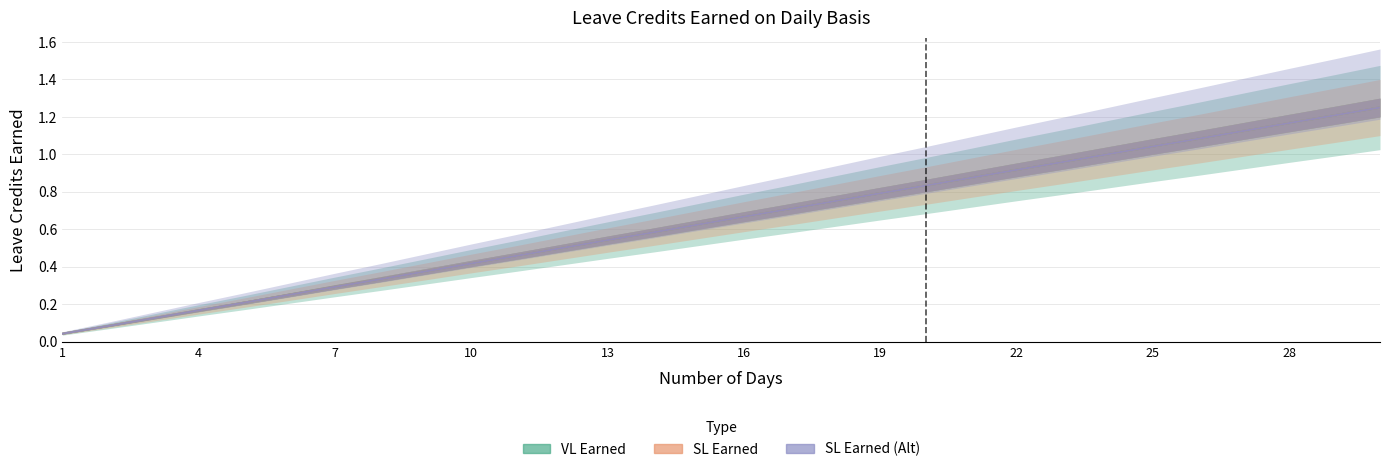

At which label is VL Earned closest to 0?

1